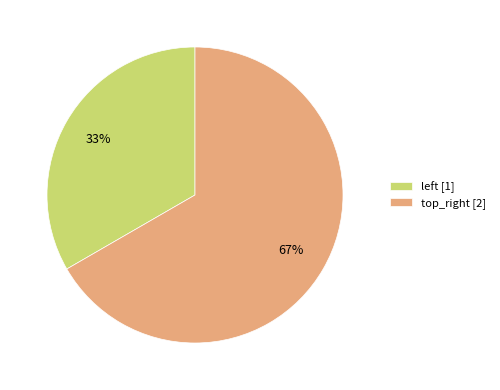

Does any single category account for the majority?

Yes